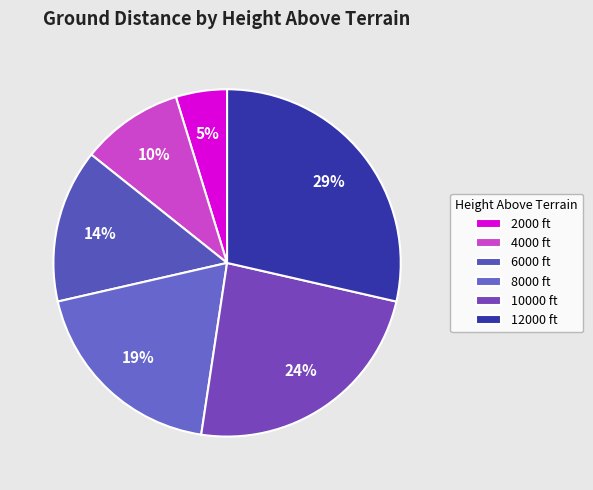

Do 8000 ft and 6000 ft together represent more than half of the pie?

No